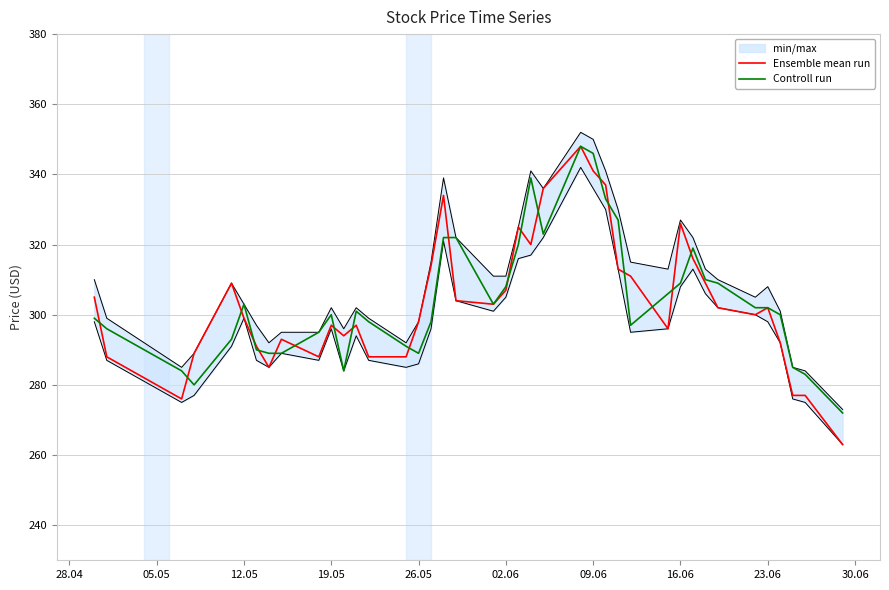

What is the maximum value for Ensemble mean run?

348